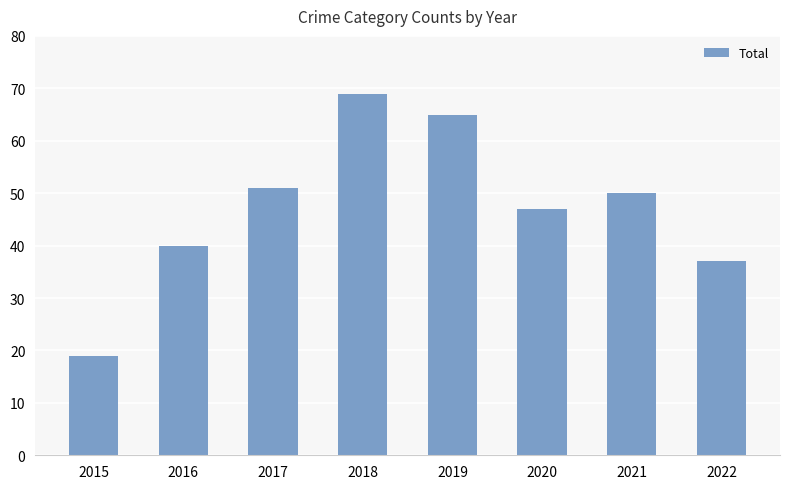

What is the average value?

47